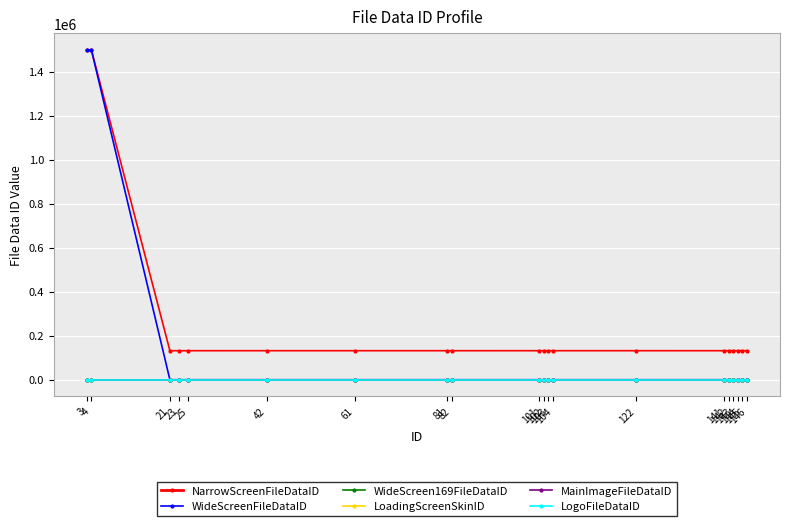

At how many categories does at least one series exceed 21281?

20